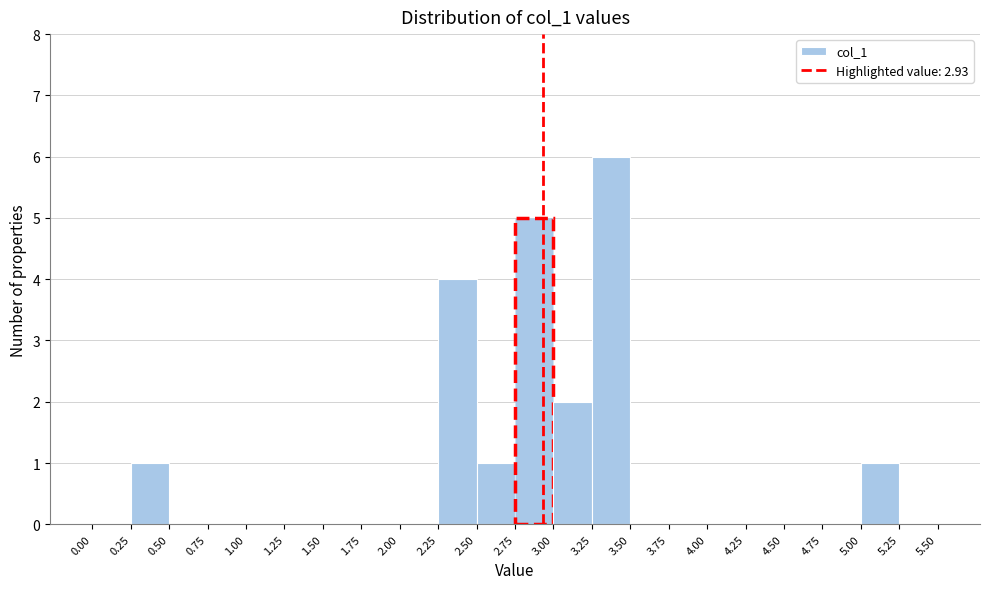

How tall is the bar that spans 3.25 to 3.50 on the x-axis? The values are not printed on the chart, so give them approximately, as read against the axis.

6